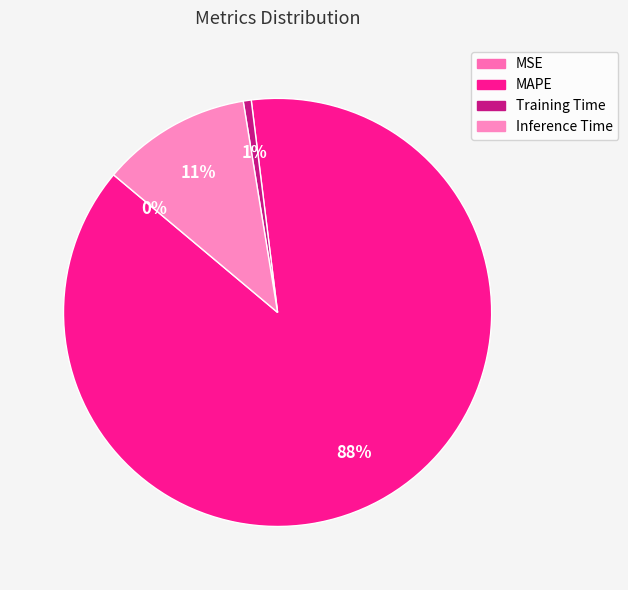

Which slice is the largest?

MAPE